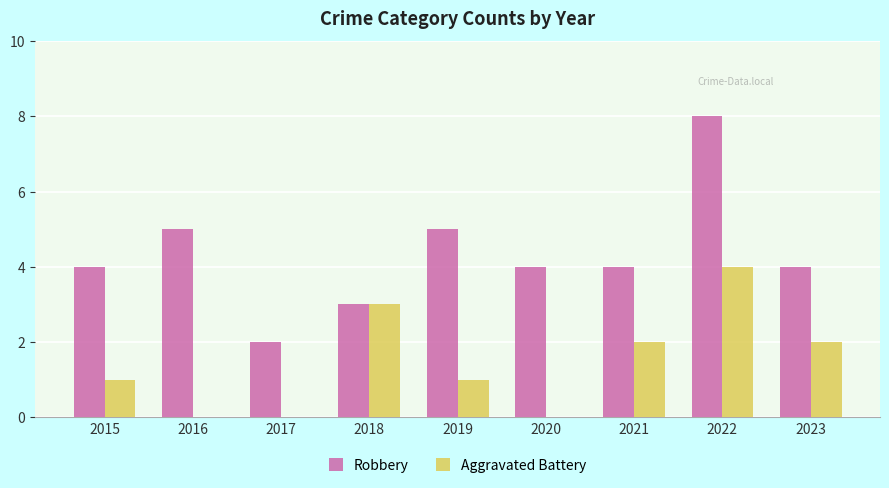

What is the maximum value shown in the chart?

8